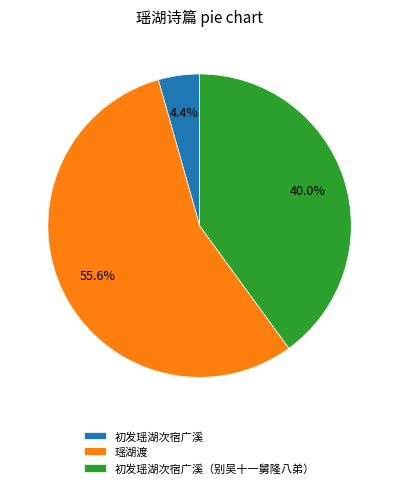

How many slices are in this pie chart?

3